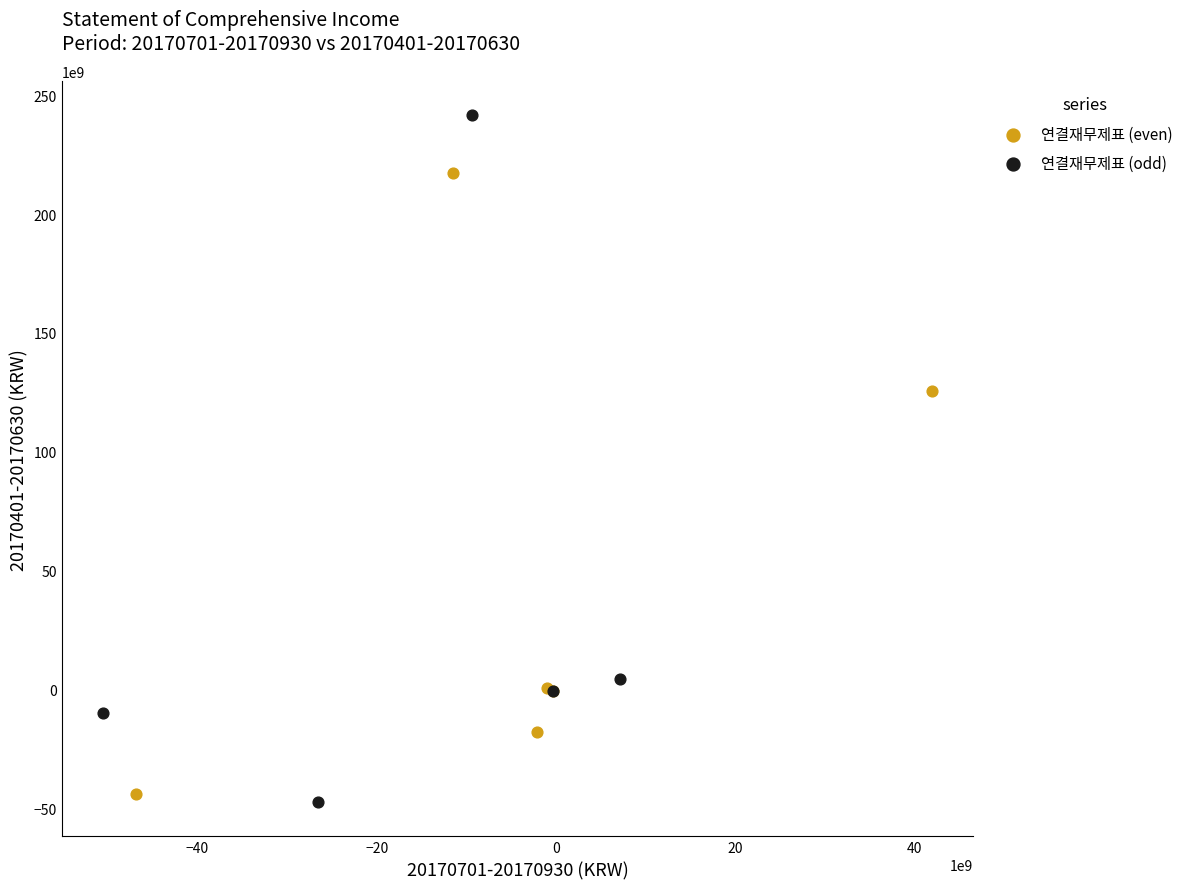

Which series has the largest Y range (max minus min)?

연결재무제표 (odd)